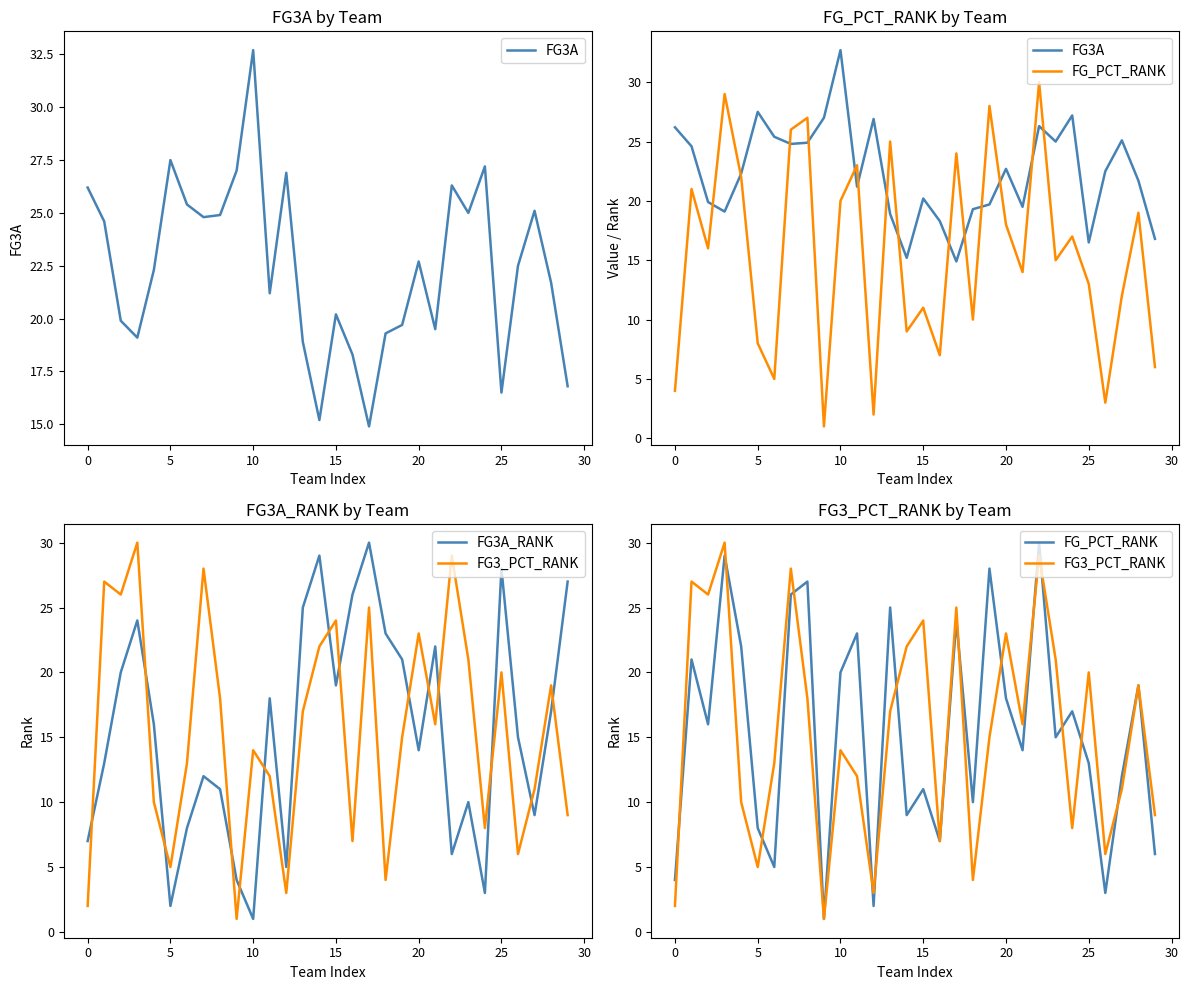

At which category does FG3_PCT_RANK reach its first local valley?

5